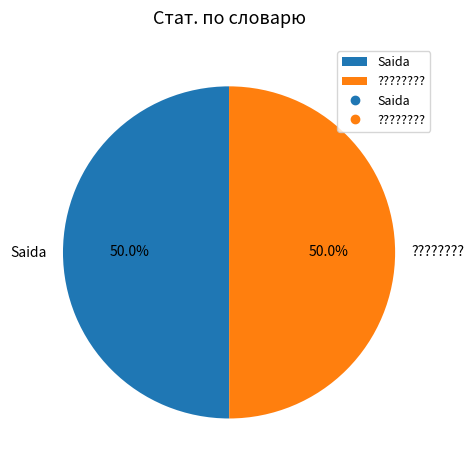

What is the ratio of the value at ???????? to the value at Saida?

1.0